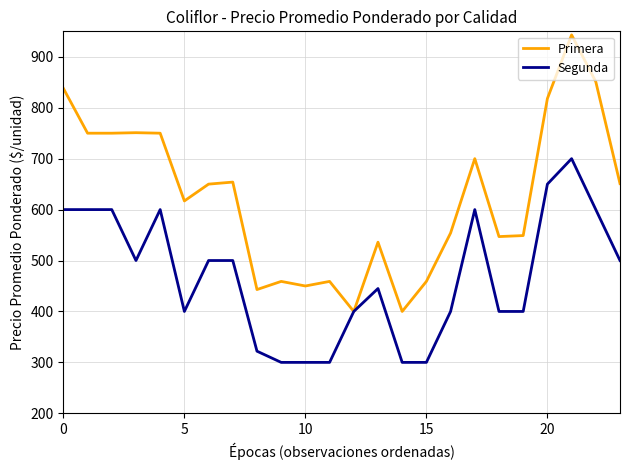

What is the sum of all Segunda values?

11217